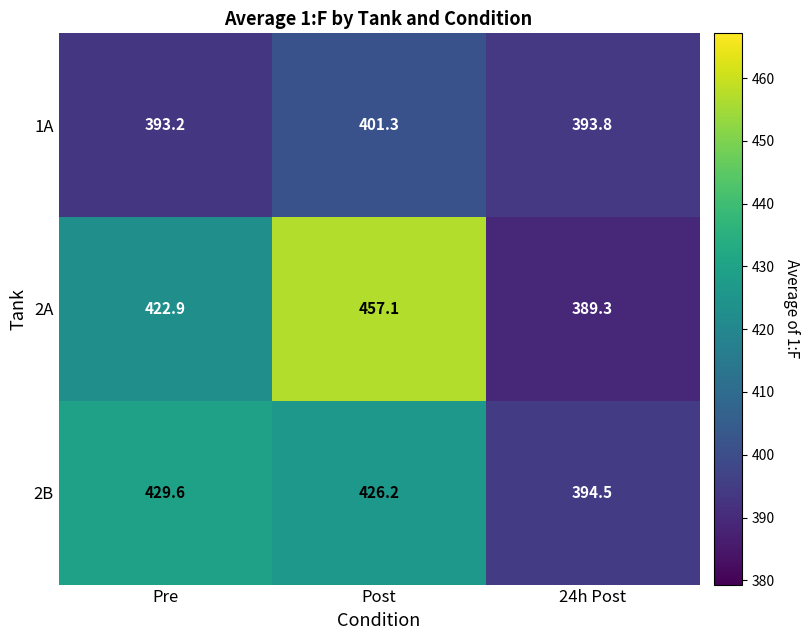

What is the difference between the 2A values at Pre and Post?

34.2